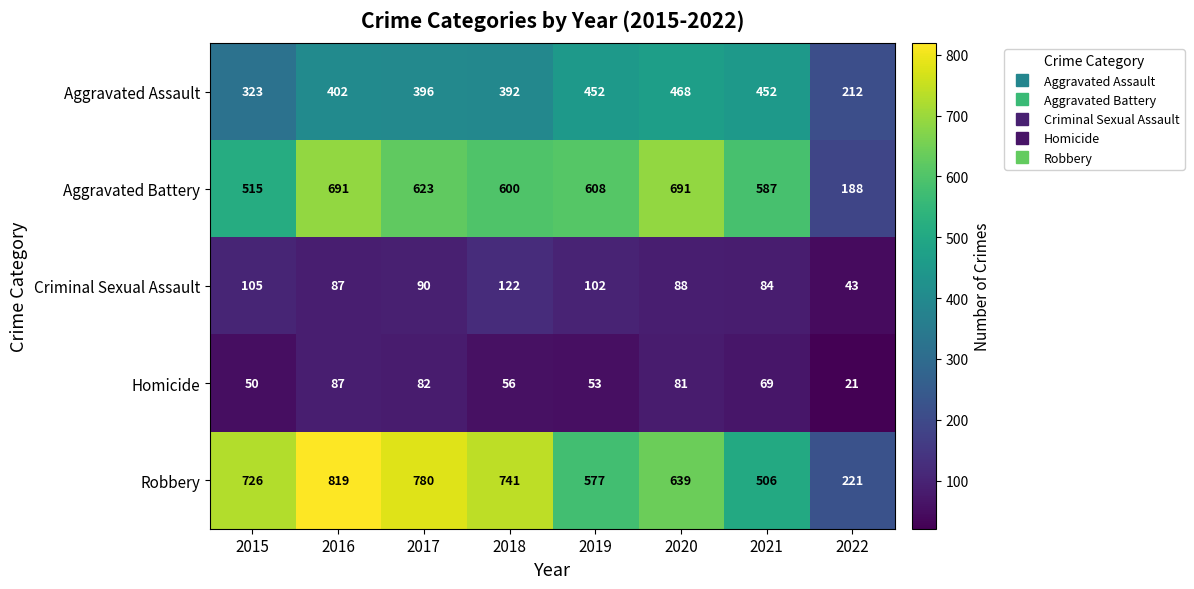

Which label corresponds to the largest value in the chart?

2016